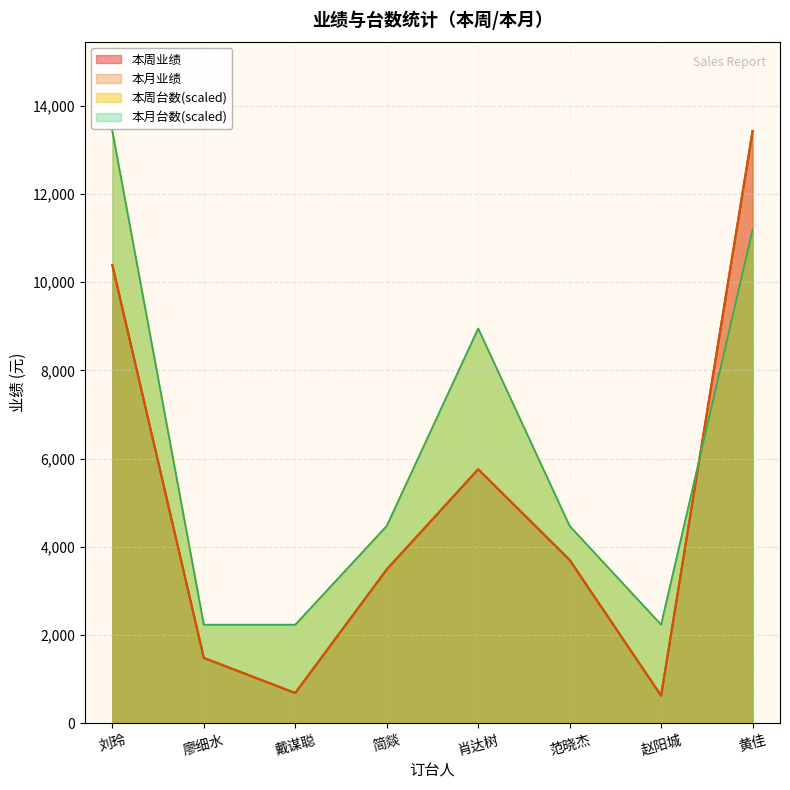

What is the highest value of the 本月台数 series?

13426.0